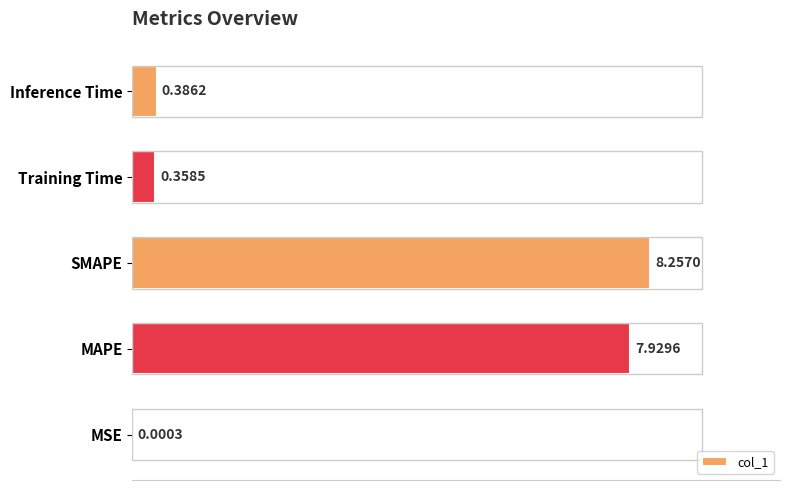

Which label corresponds to the largest value in the chart?

SMAPE